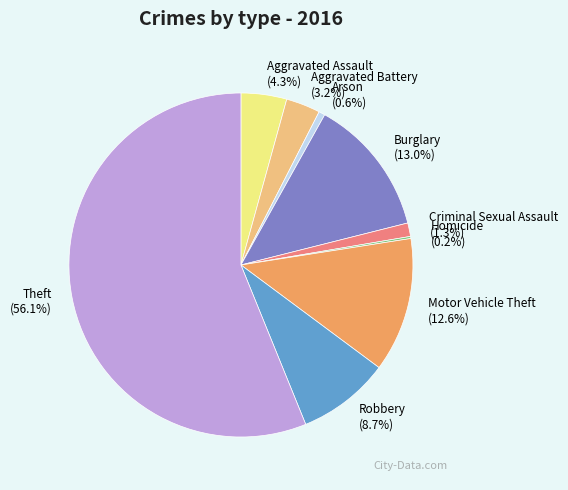

Combined, what portion of the pie is Criminal Sexual Assault (1.3%) and Robbery (8.7%)?

10.0%